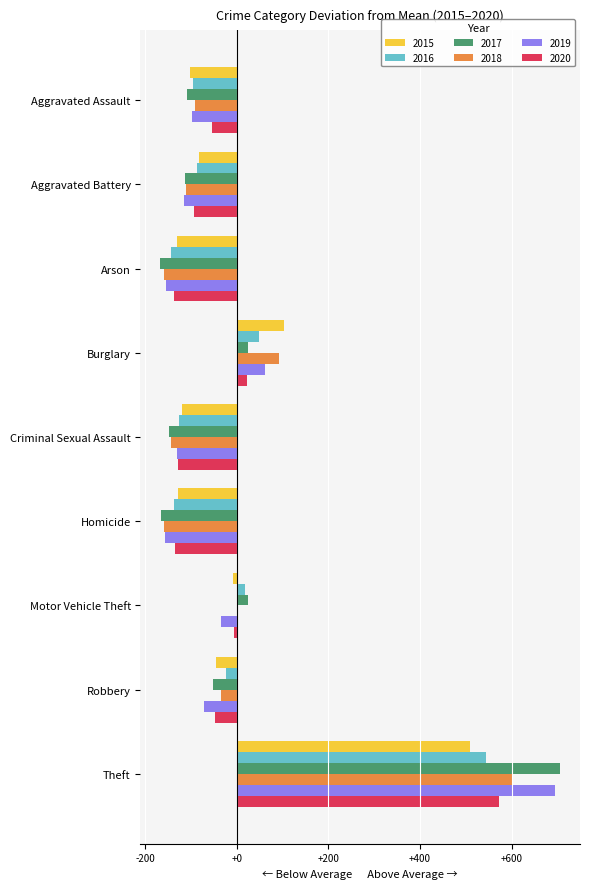

What is the greatest value displayed?

705.7